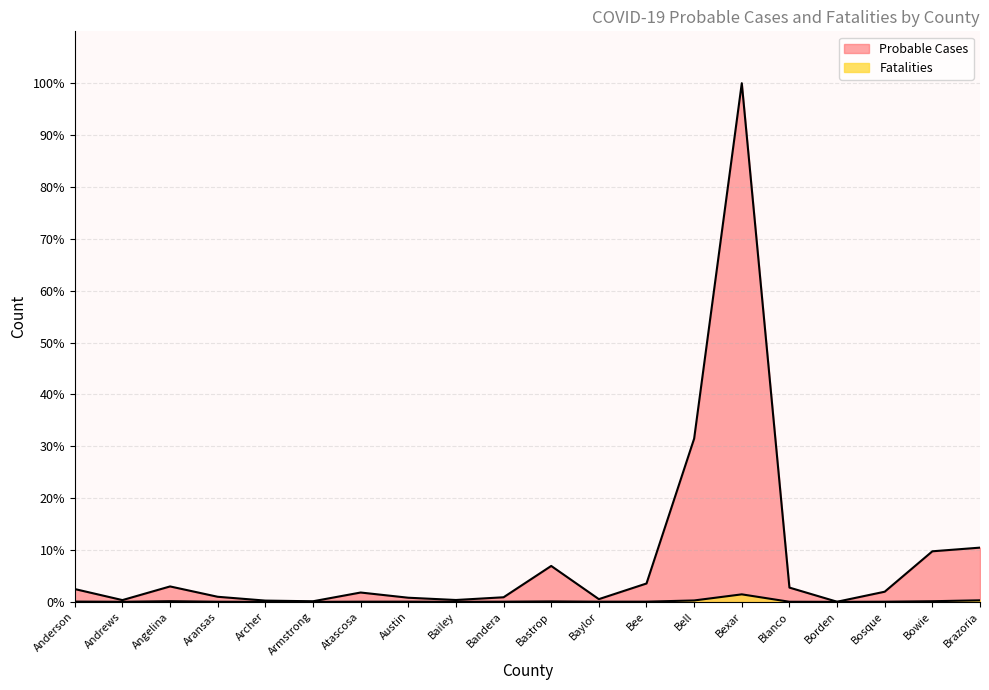

Is it true that Fatalities equals 0.1 at Bastrop?

True